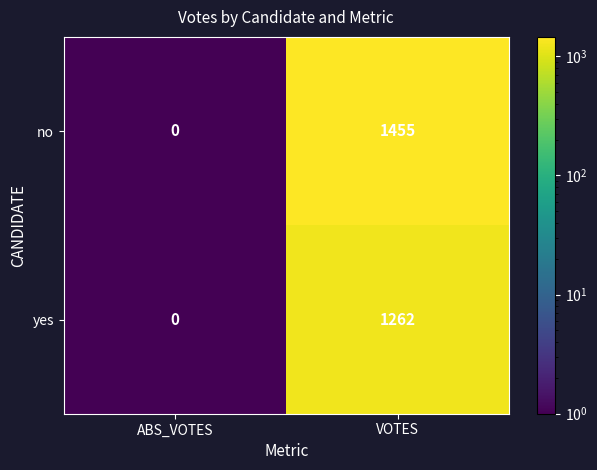

Reading left to right, extract all data points from this chart.

no: 0	1455
yes: 0	1262